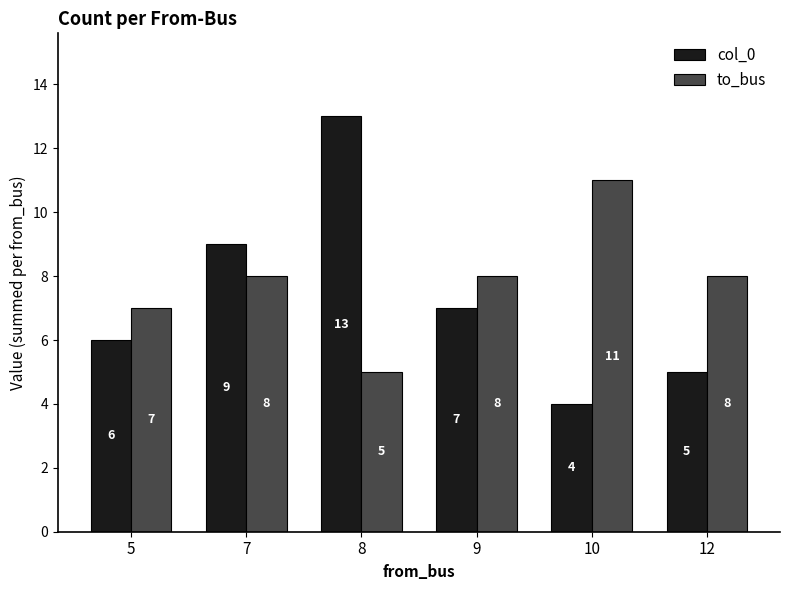

What is the value of the col_0 bar at the 3rd from the left?

13